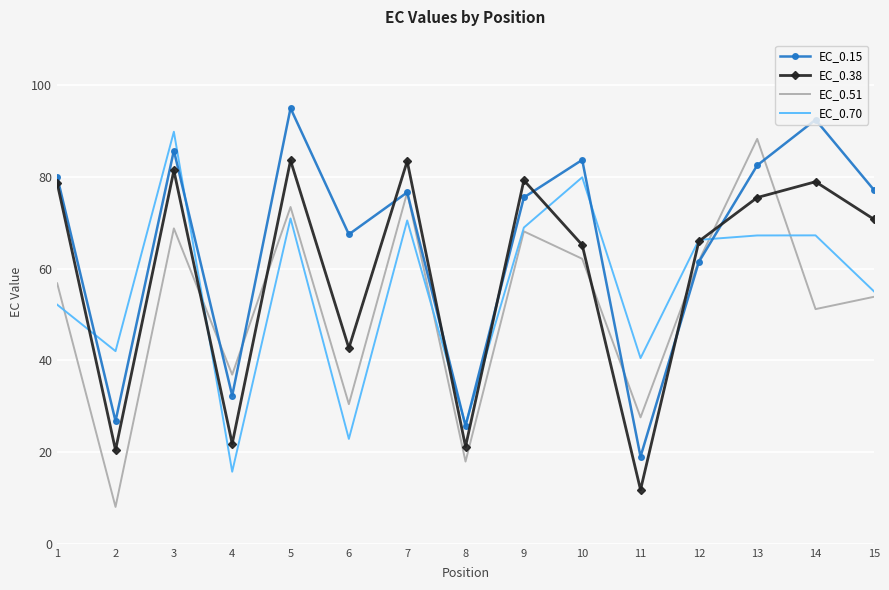

Between 8 and 15, which series saw the biggest shift?

EC_0.15